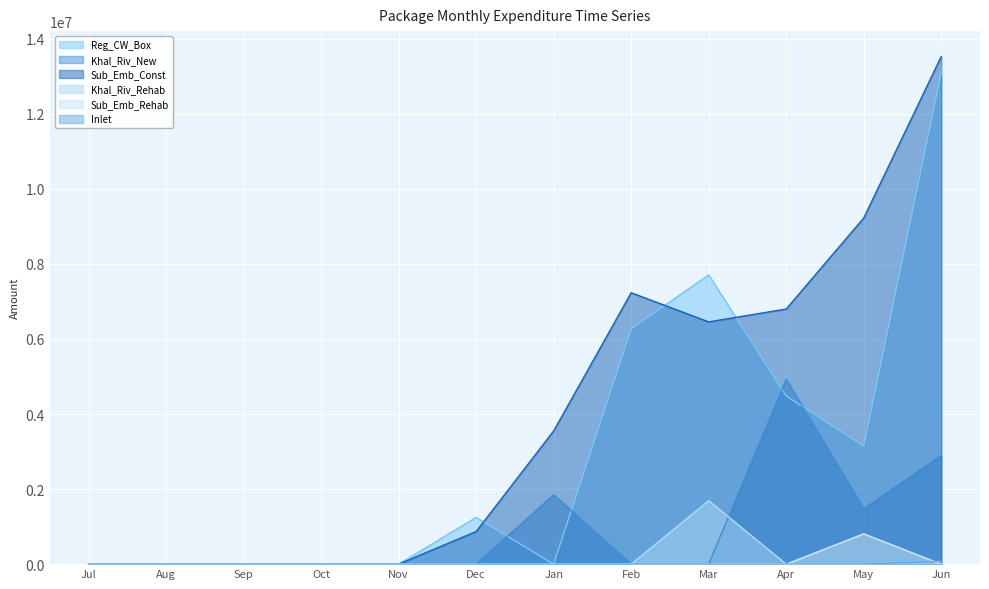

How many series are shown in this chart?

6